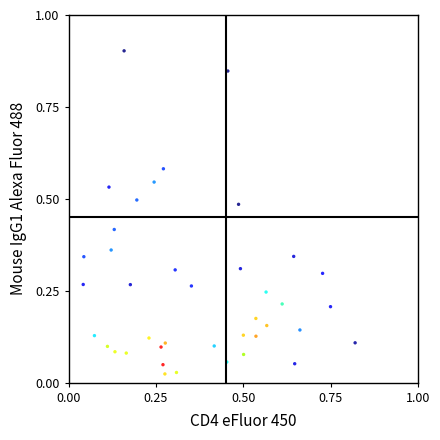

What is the range of Y values (max minus min)?

0.9